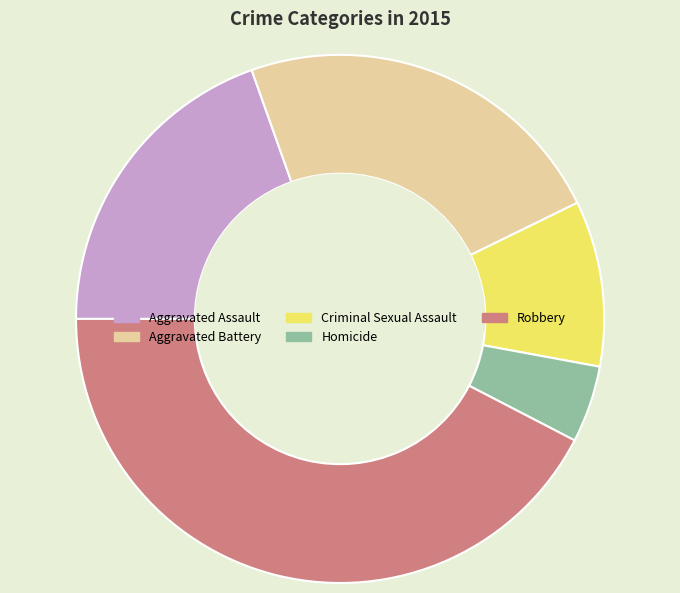

How many segments does this pie chart have?

5